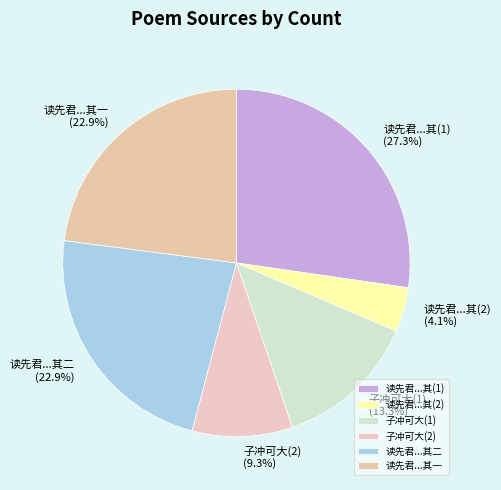

Is 读先君...其一 the majority of the pie?

No